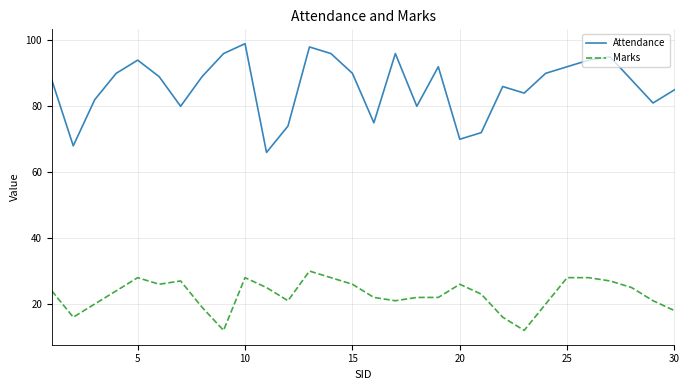

How many series are shown in this chart?

2